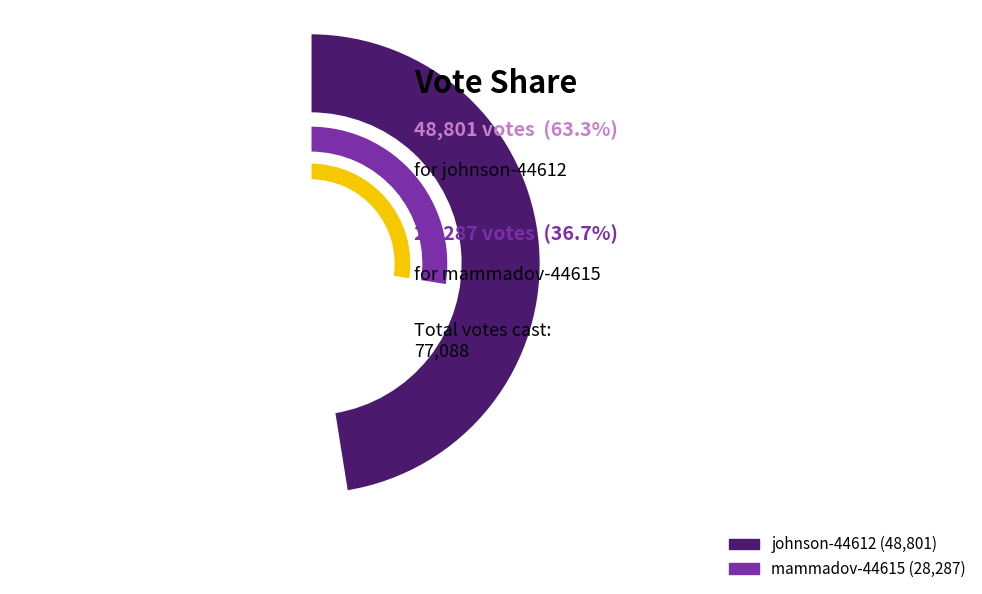

Count the number of slices in the pie.

2